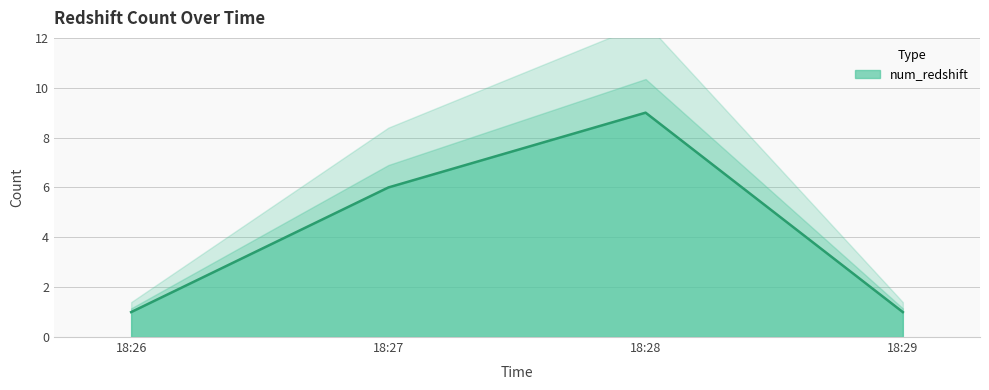

What is the sum of the values at 18:27 and 18:26?

7